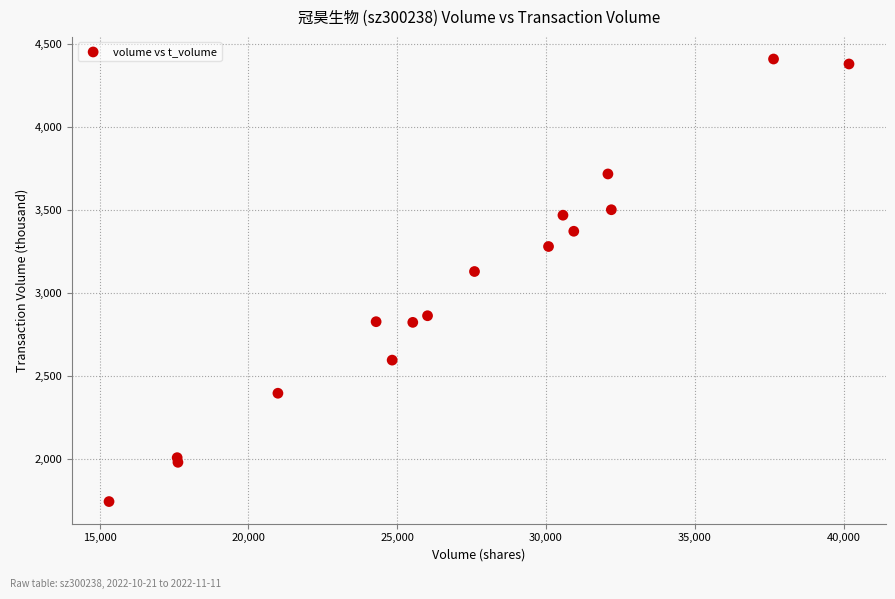

What Y value in the scatter plot is closest to 3076?

3129